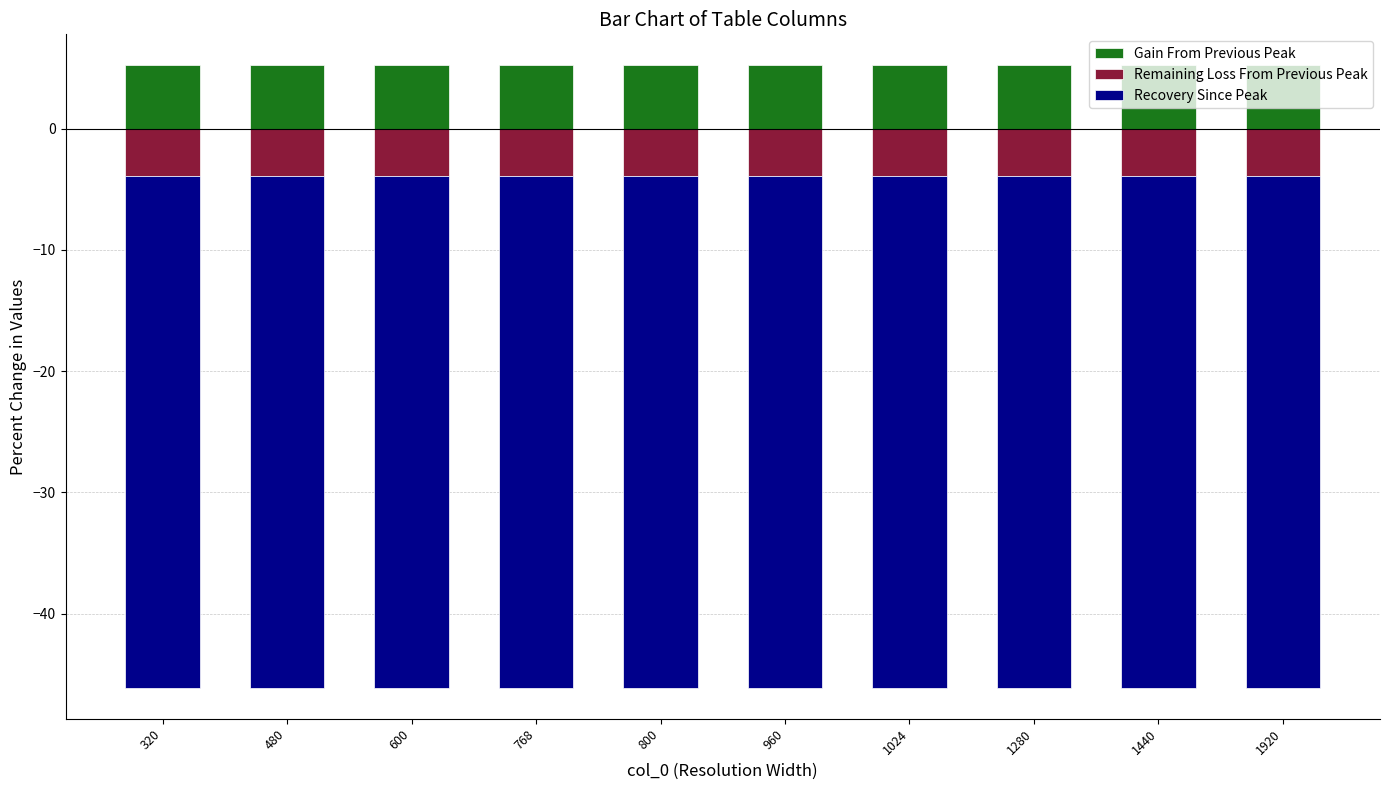

Which category has the lowest value in the Remaining Loss From Previous Peak series?

480